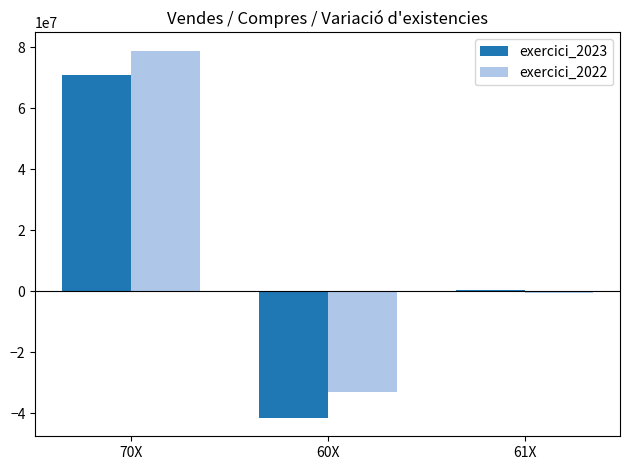

The value of exercici_2022 at 60X is -33117909.4. True or false?

True